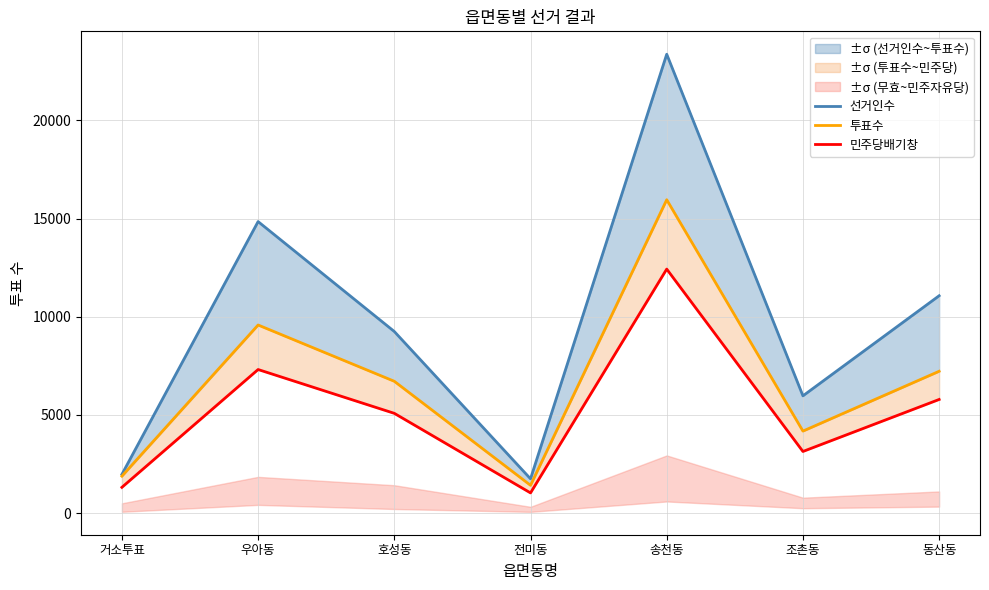

How many interior local peaks does the 선거인수 series have?

2